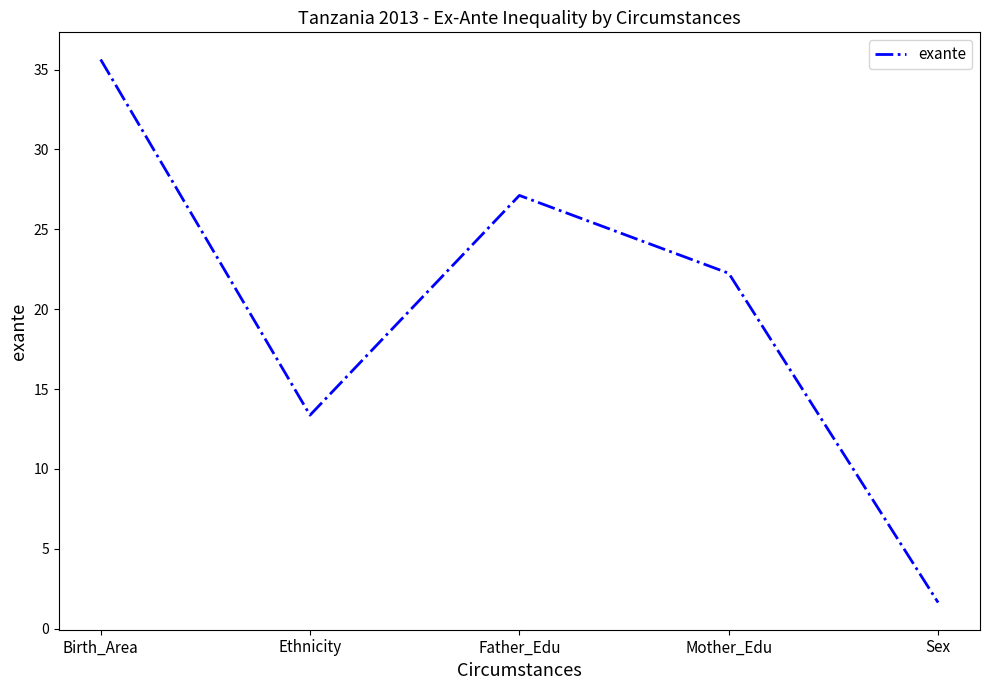

How many series are shown in this chart?

1